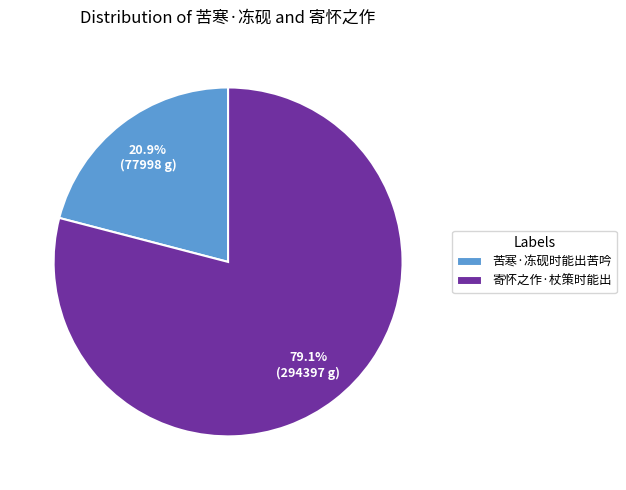

Rank the categories by value from lowest to highest.

苦寒·冻砚时能出苦吟, 寄怀之作·杖策时能出